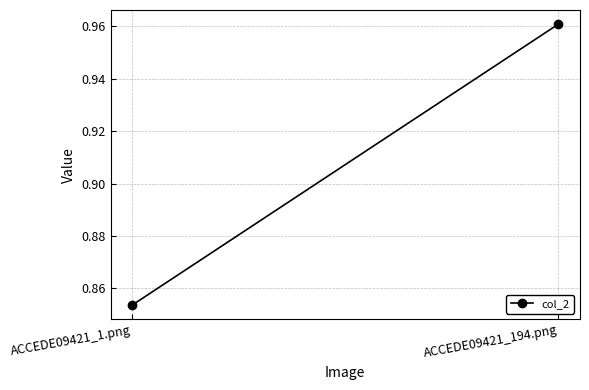

Which category has the lowest value across all series?

ACCEDE09421_1.png